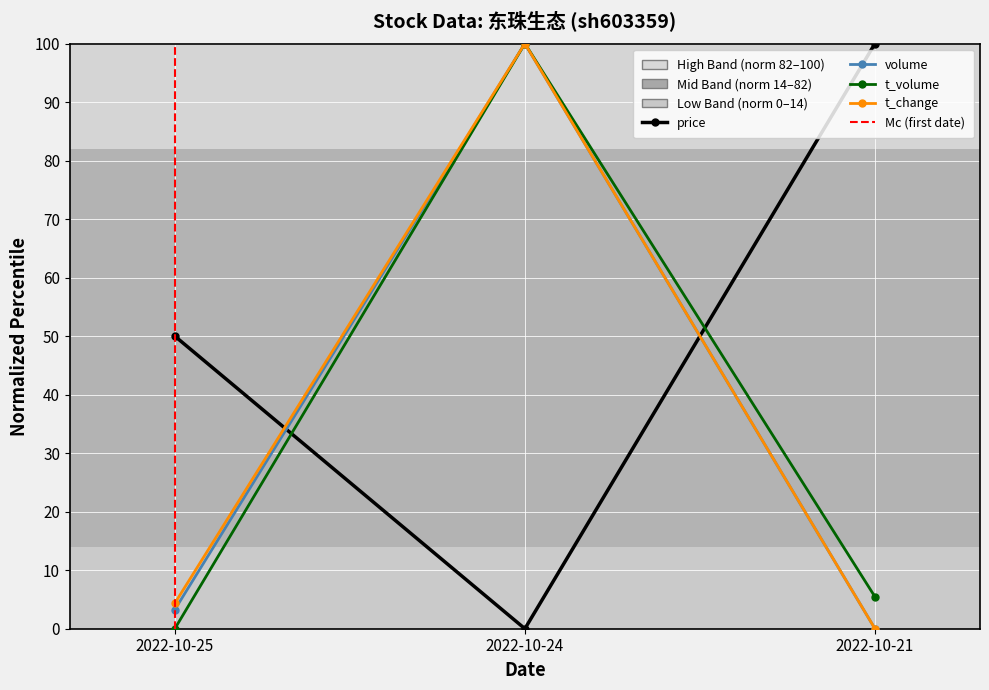

Rank the series by their maximum value, from highest to lowest.

price, volume, t_volume, t_change